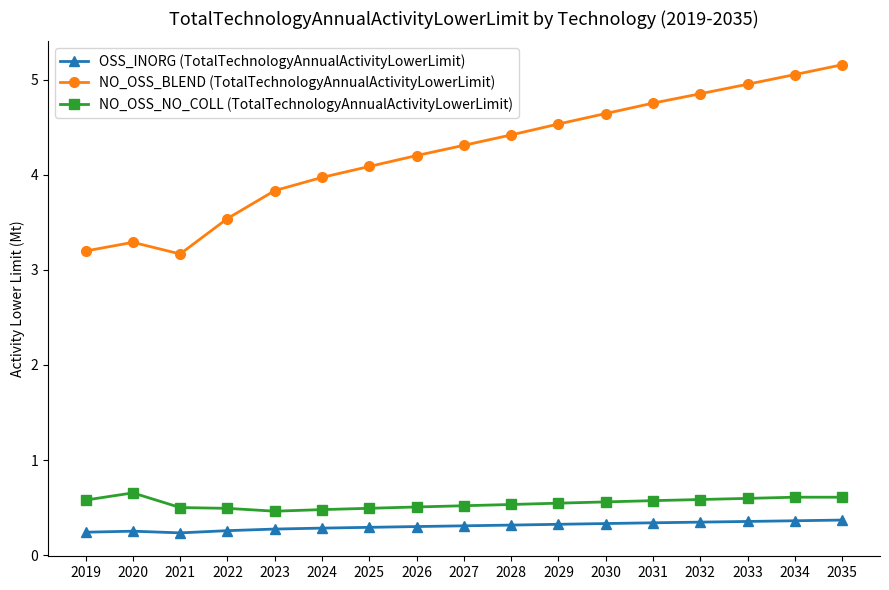

Rank the series at 2032 from lowest to highest value.

OSS_INORG (TotalTechnologyAnnualActivityLowerLimit), NO_OSS_NO_COLL (TotalTechnologyAnnualActivityLowerLimit), NO_OSS_BLEND (TotalTechnologyAnnualActivityLowerLimit)